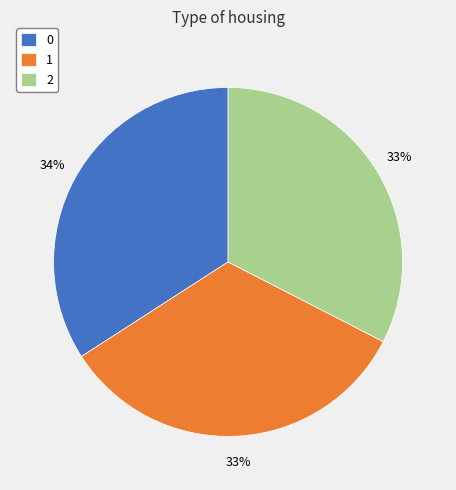

The 1 slice represents 33% of the pie. True or false?

True